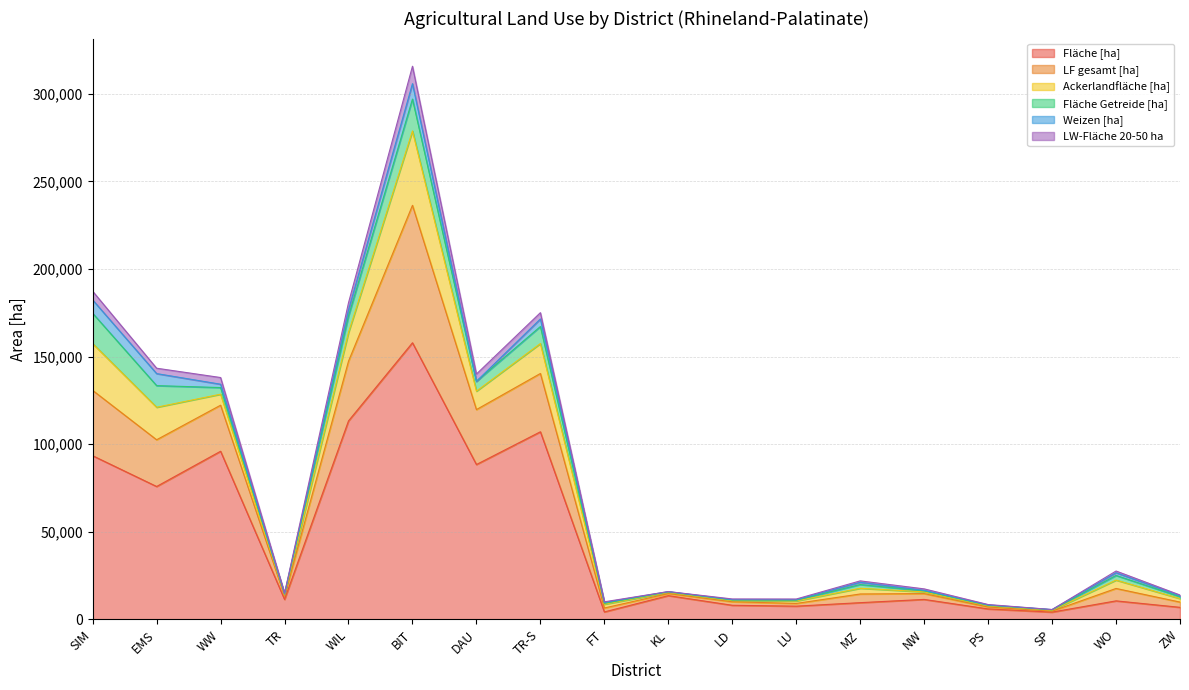

At which label does LF gesamt [ha] reach its peak?

BIT